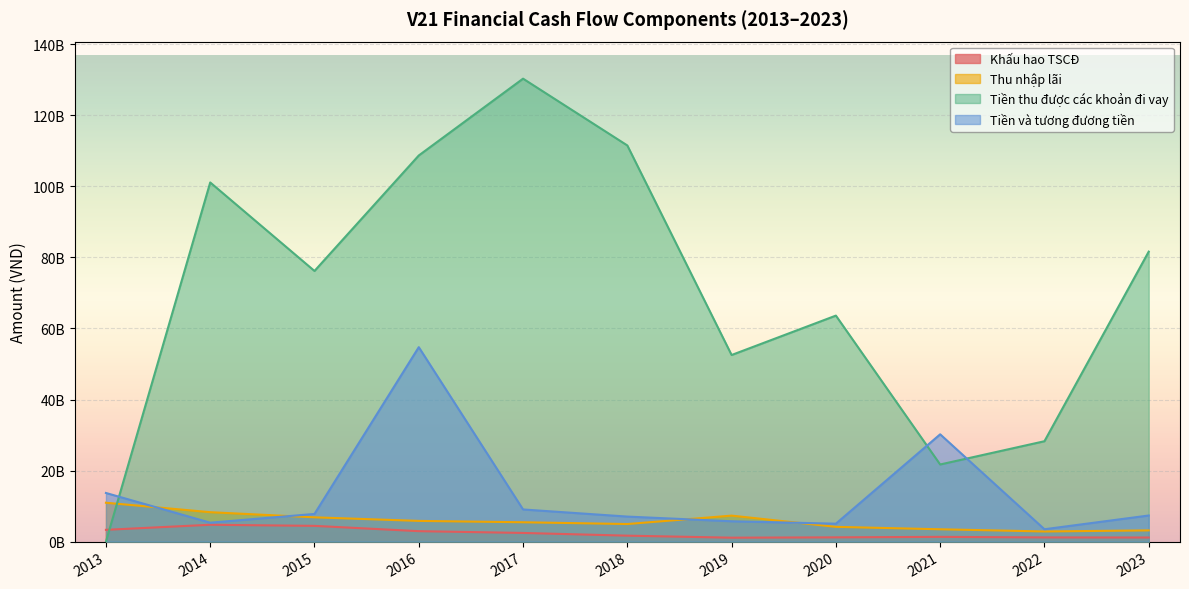

What is the value of the Tiền và tương đương tiền point at the 3rd from the left?

7800279417